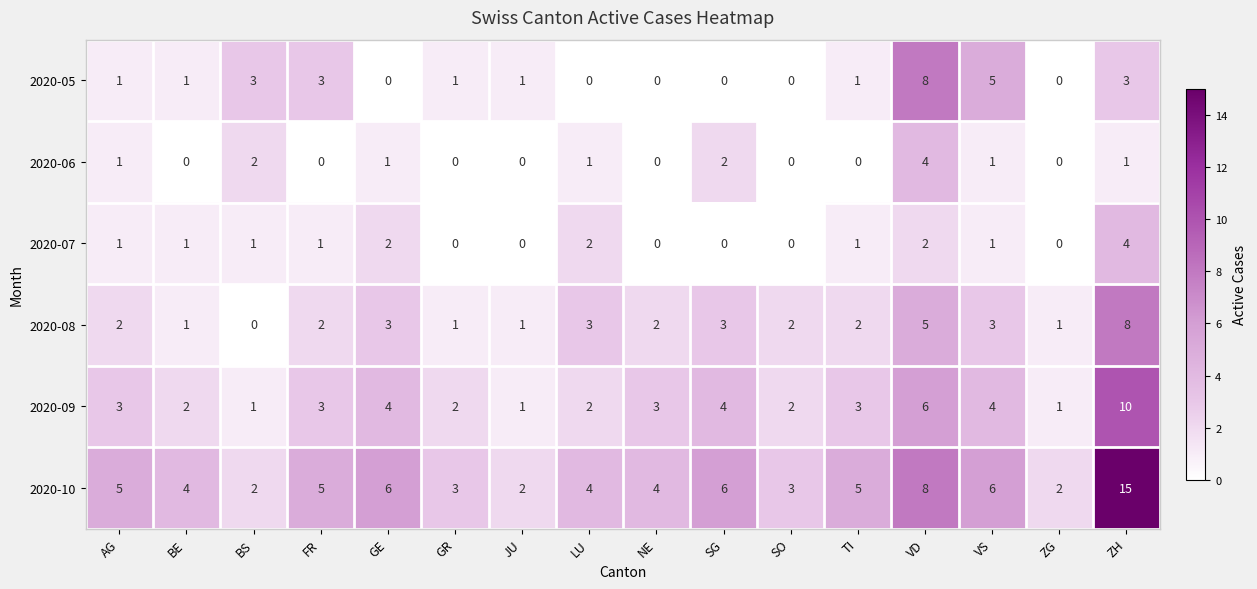

What is the difference between the second highest and second lowest values in the 2020-09 series?

5